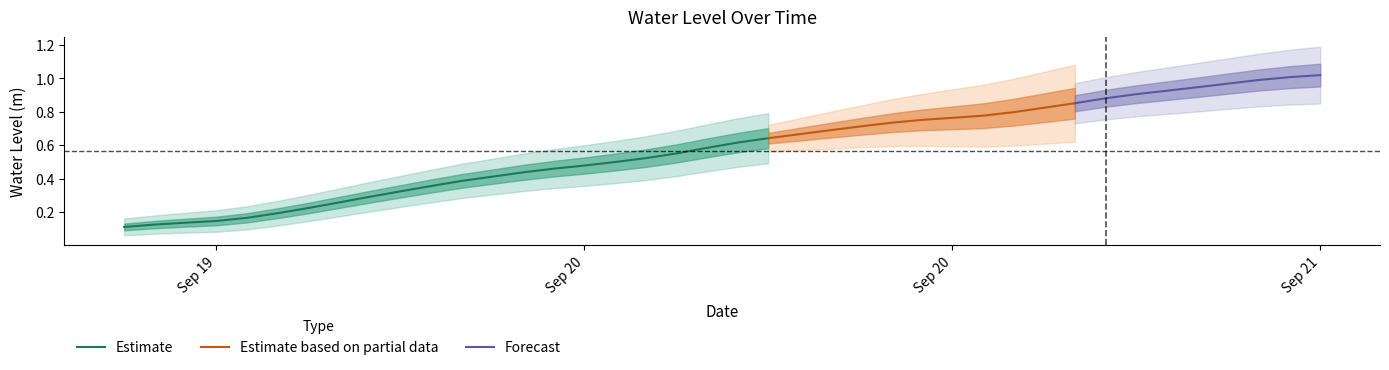

What is the label of the 32nd point from the left?

2024-09-21 01:00:00